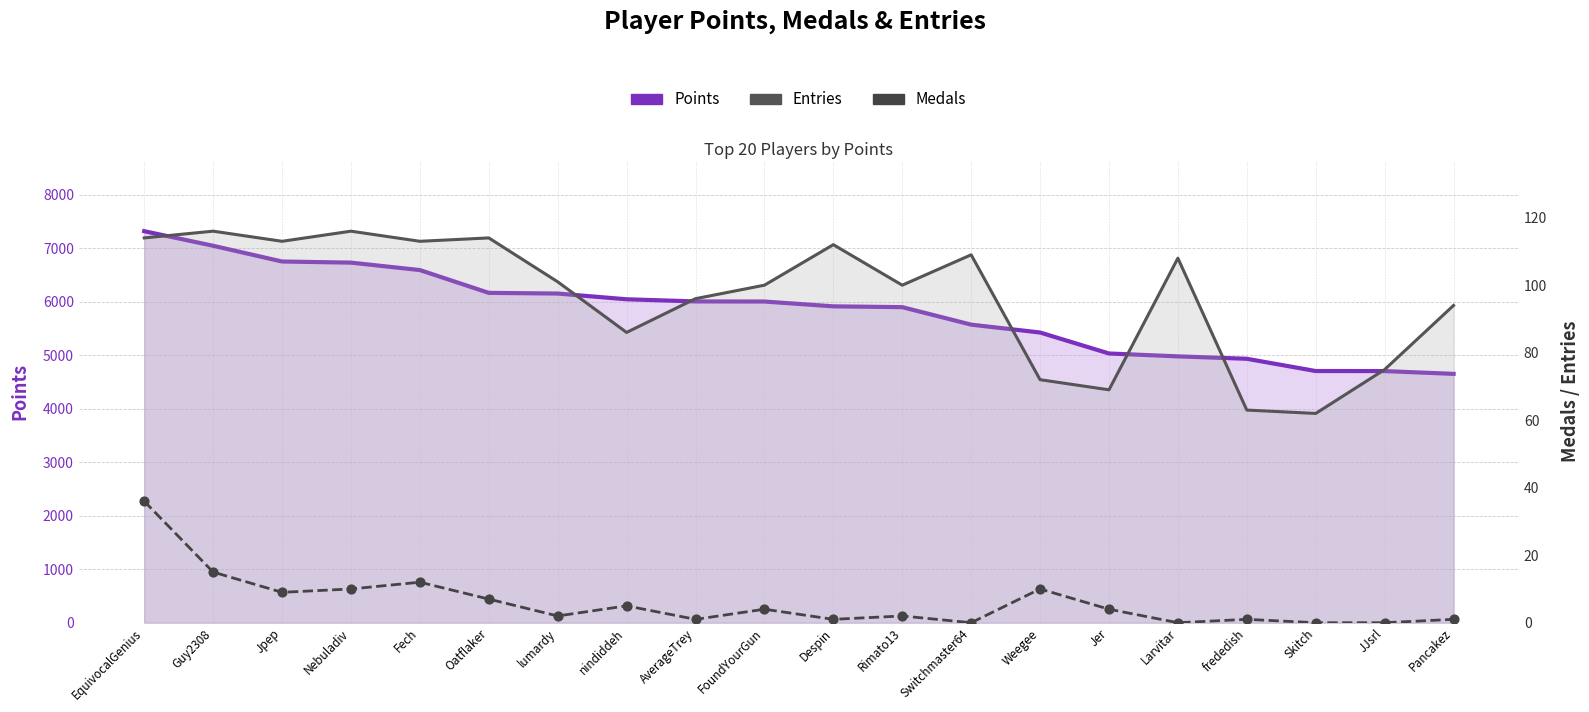

Which series contains the highest Y value?

Points